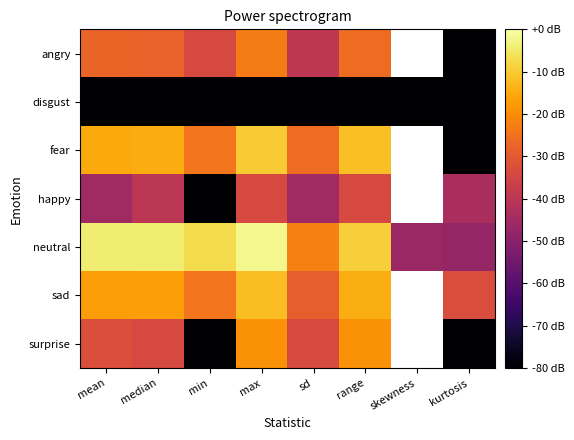

Which series has the largest total across all categories?

neutral